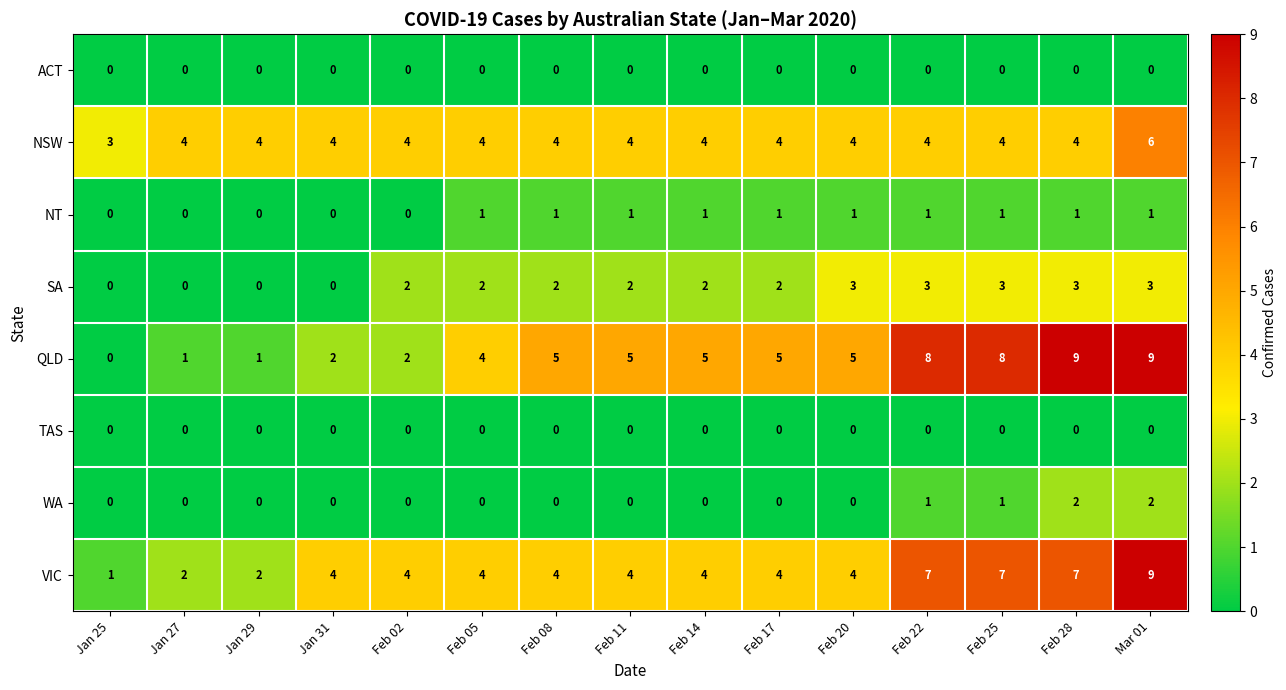

True or false: SA has a value of 2 at Feb 08.

True